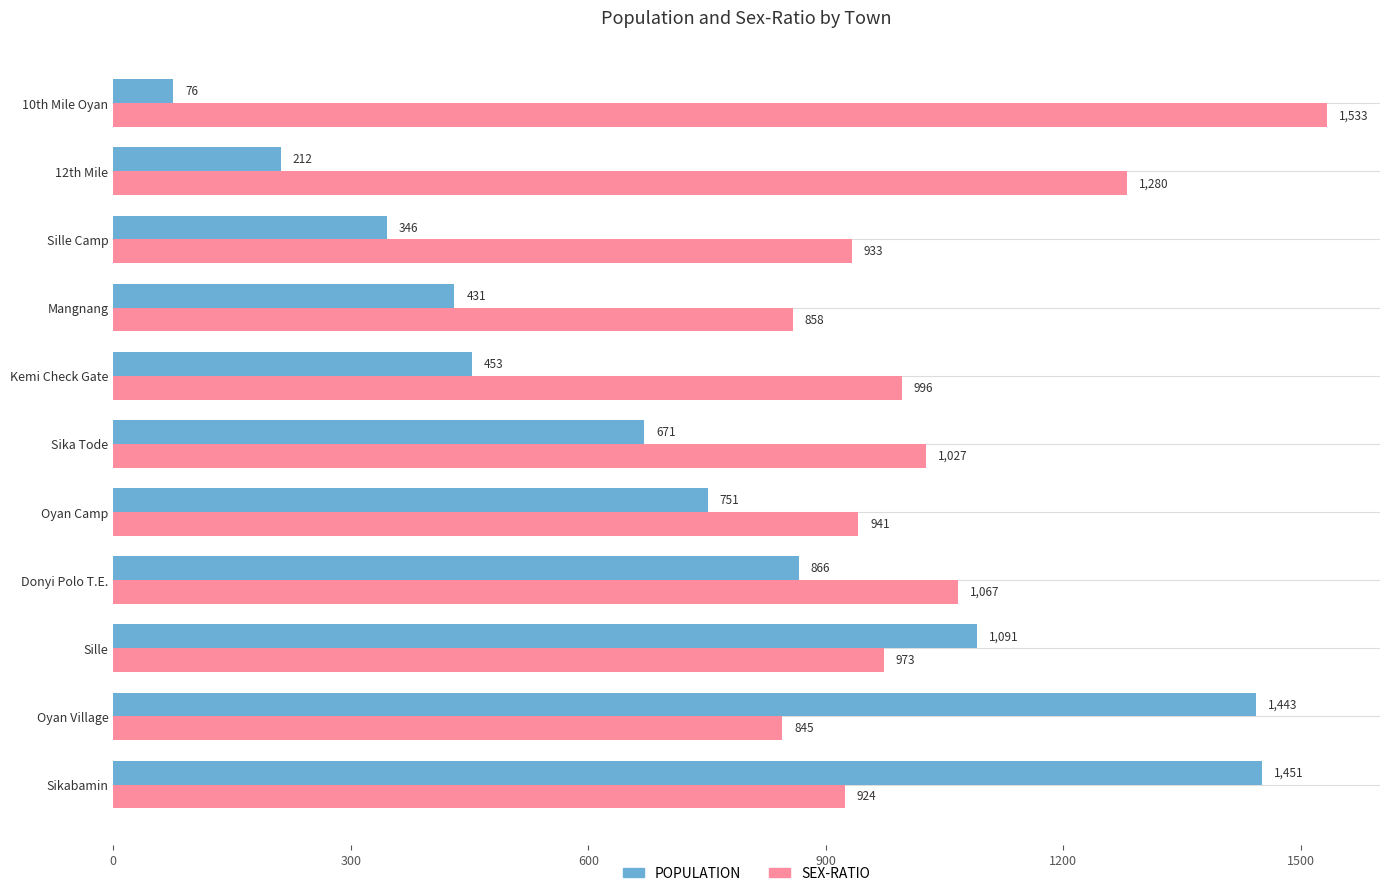

What is the sum of the POPULATION values at Sille and 10th Mile Oyan?

1167